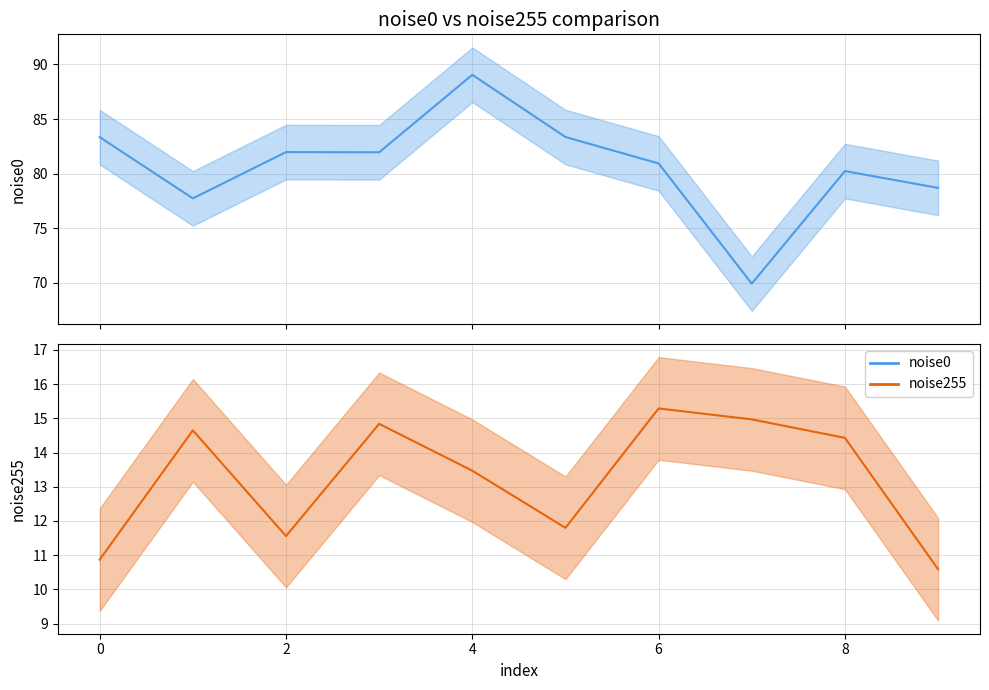

What is the average value of the noise0 series?

80.7